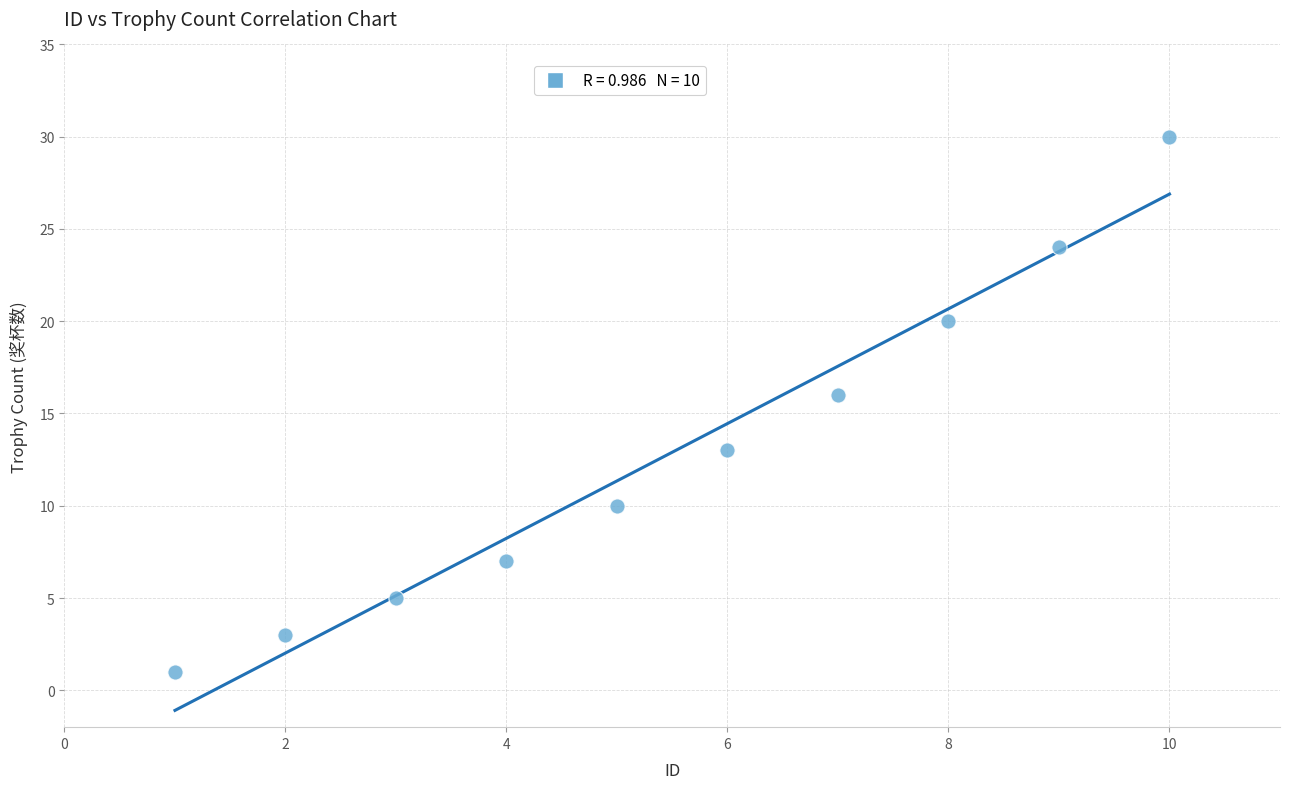

What is the range of X values (max minus min)?

9